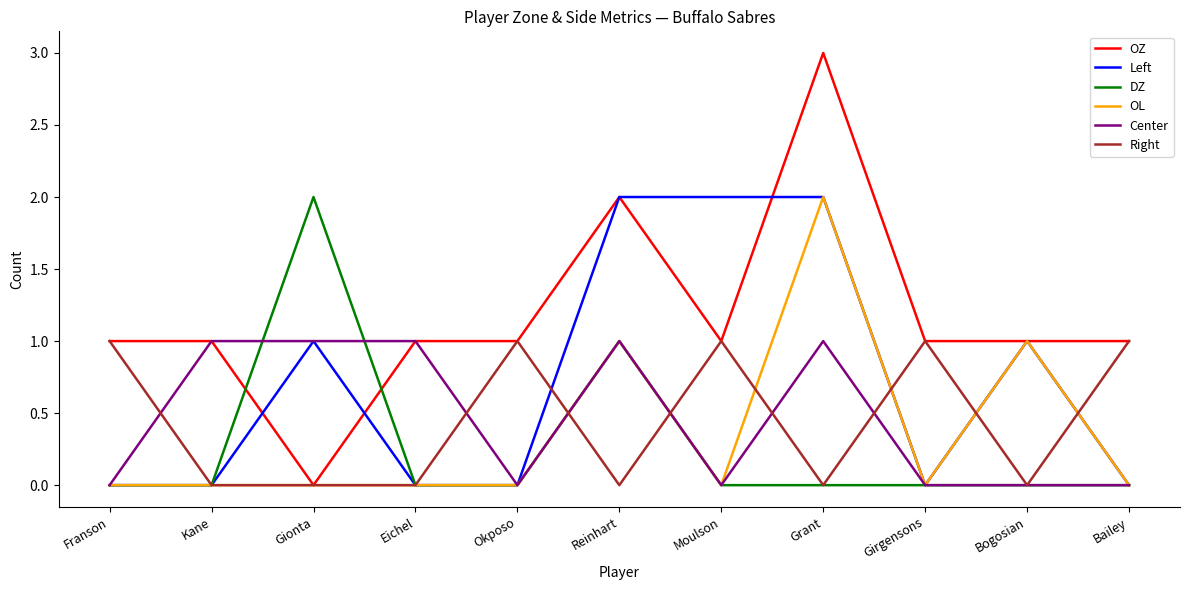

Does the chart display data point markers on the line(s)?

No